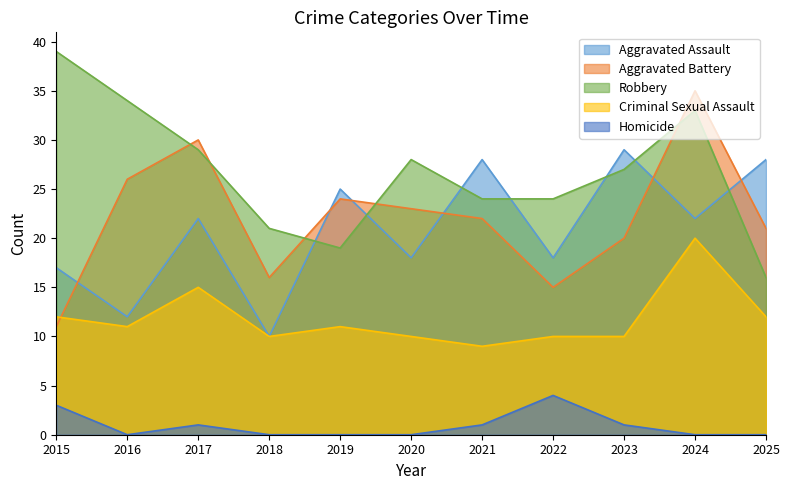

What is the difference between the Criminal Sexual Assault values at 2019 and 2024?

9